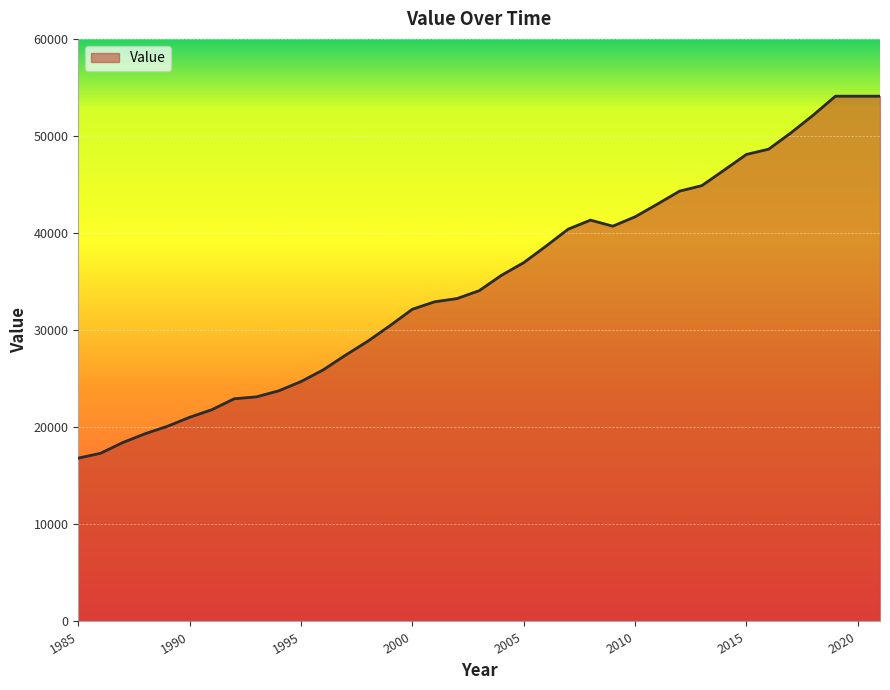

What is the average value?

34864.7